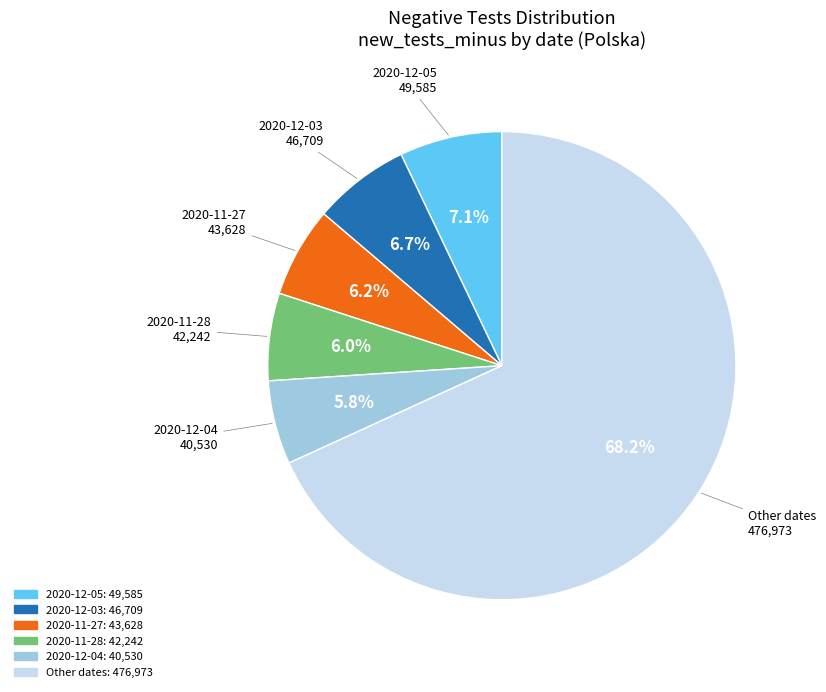

Does any single category account for the majority?

Yes